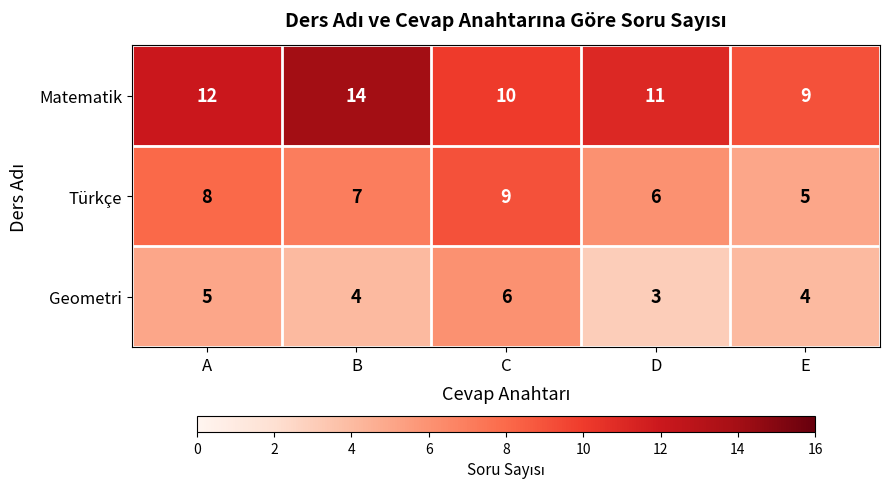

Reading right to left, what are all the values shown in this chart?

Matematik: E=9	D=11	C=10	B=14	A=12
Türkçe: E=5	D=6	C=9	B=7	A=8
Geometri: E=4	D=3	C=6	B=4	A=5